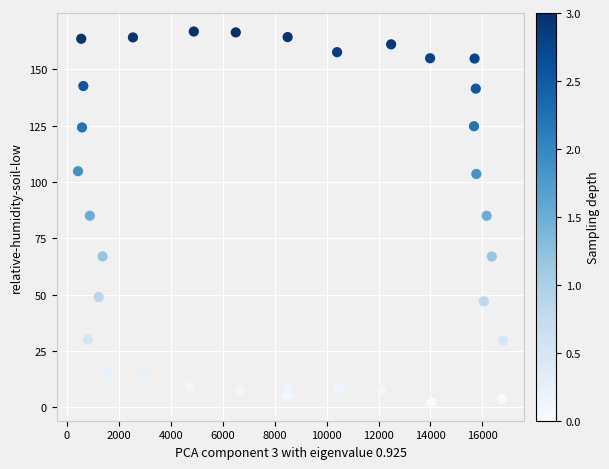

What is the range of Y values (max minus min)?

164.4